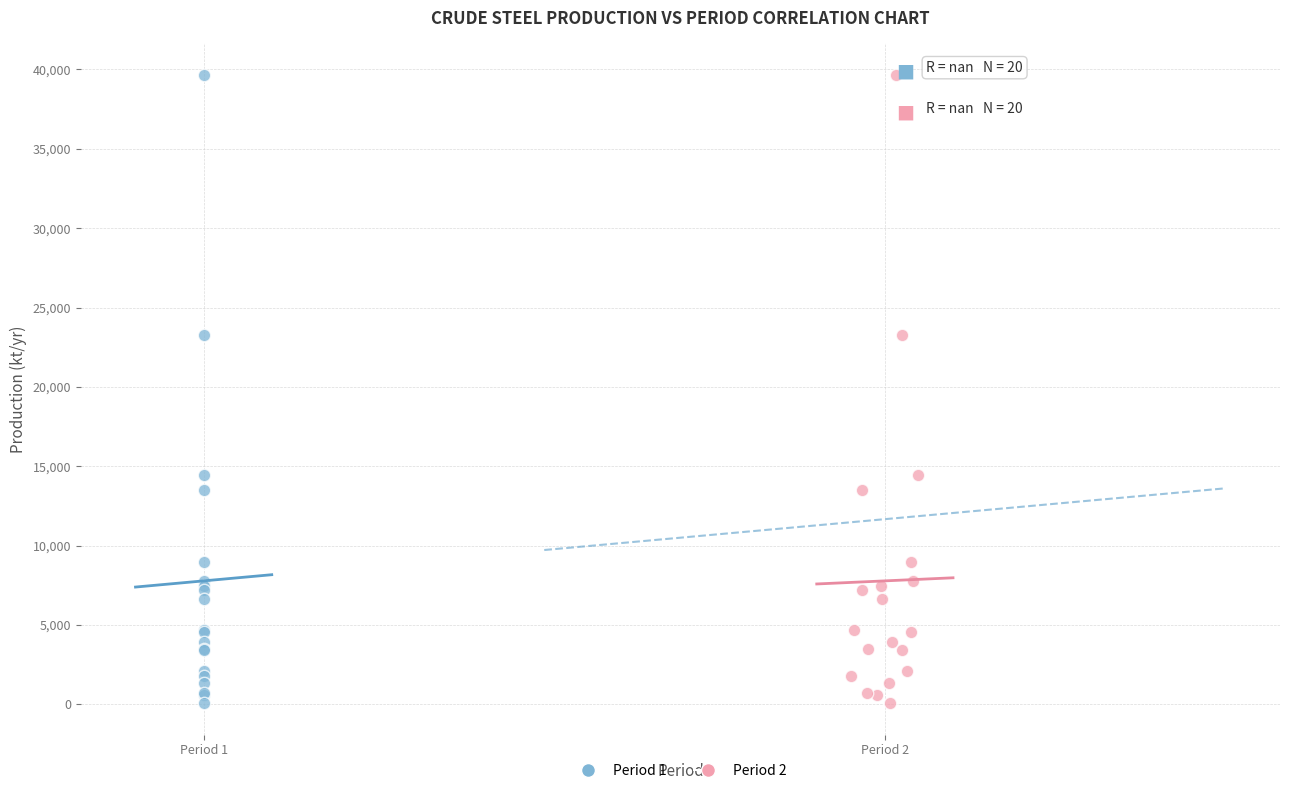

What are all the series names shown in the legend?

Period 1, Period 2